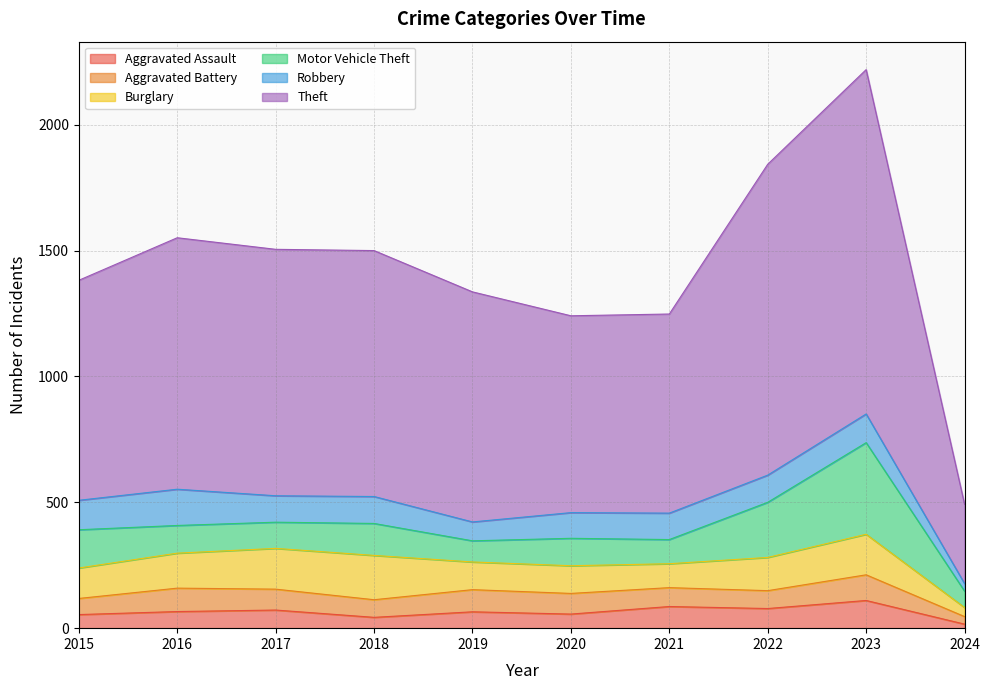

What is the difference between the Motor Vehicle Theft values at 2017 and 2023?

260